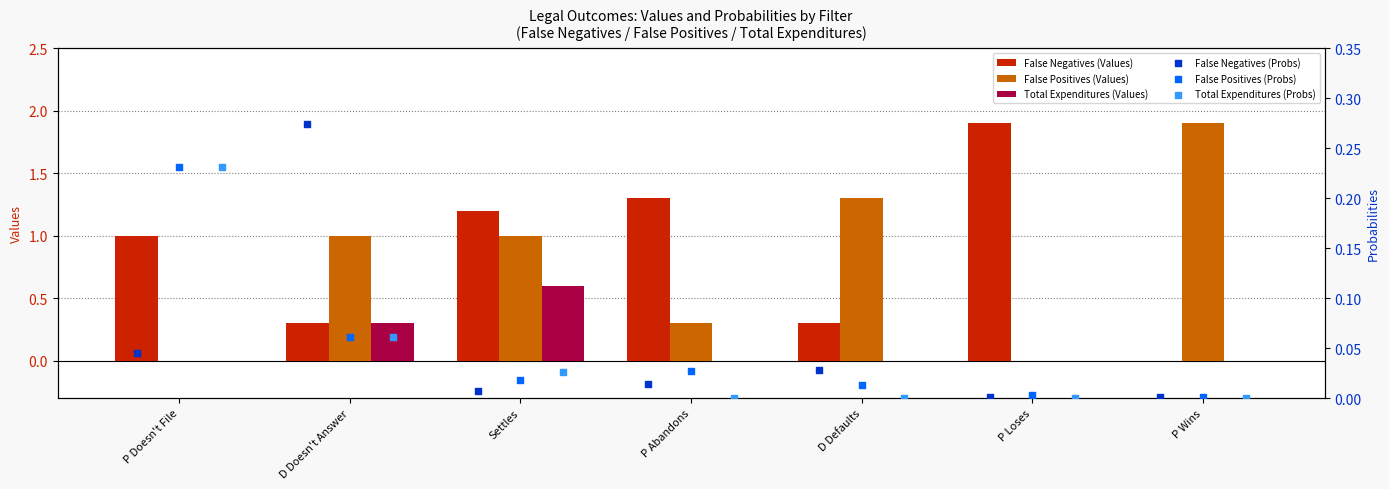

What are all the series names shown in the legend?

False Negatives (Values), False Positives (Values), Total Expenditures (Values), False Negatives (Probs), False Positives (Probs), Total Expenditures (Probs)